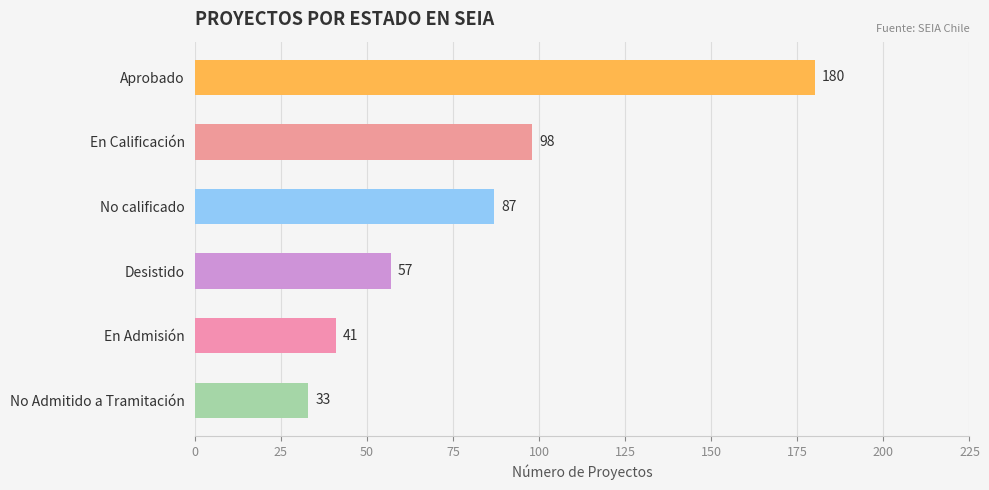

What is the average value?

83